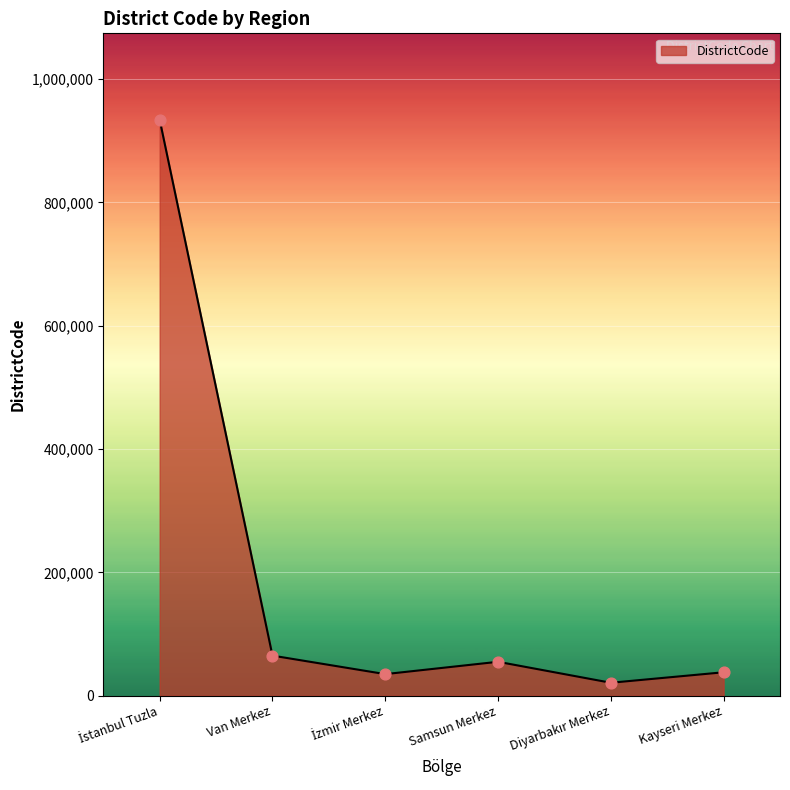

What is the ratio of the value at Kayseri Merkez to the value at Van Merkez?

0.6